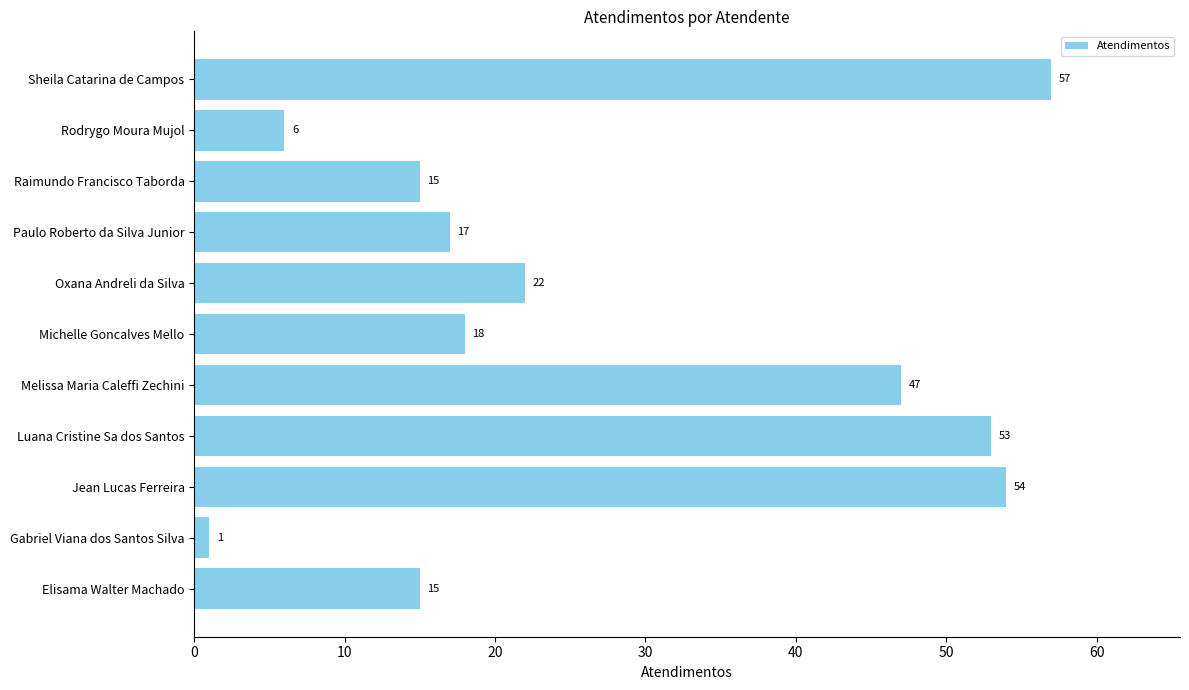

How many bars are there in total?

11